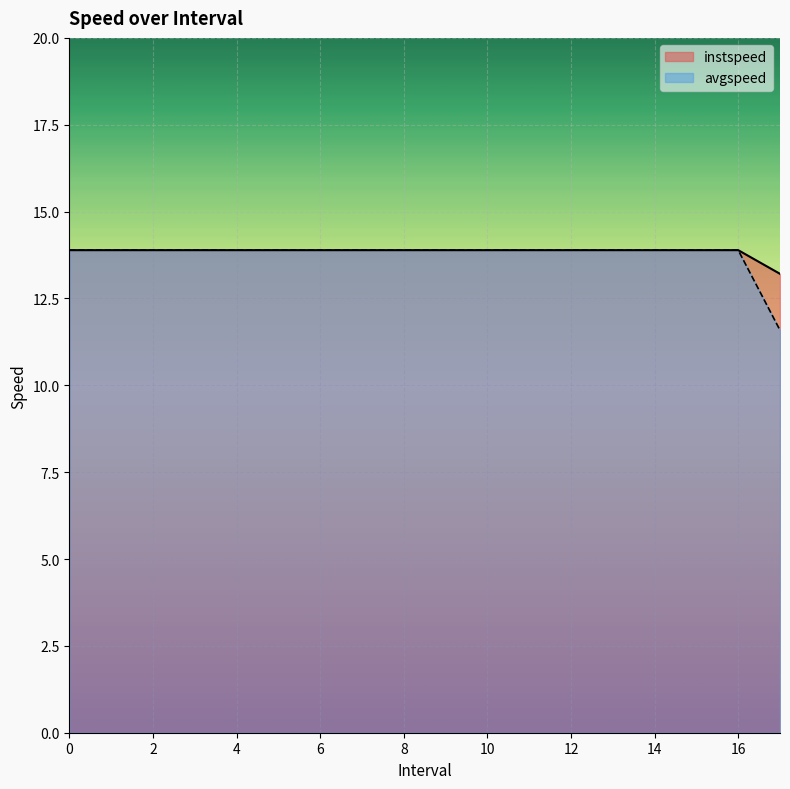

True or false: avgspeed and instspeed intersect in this chart.

False